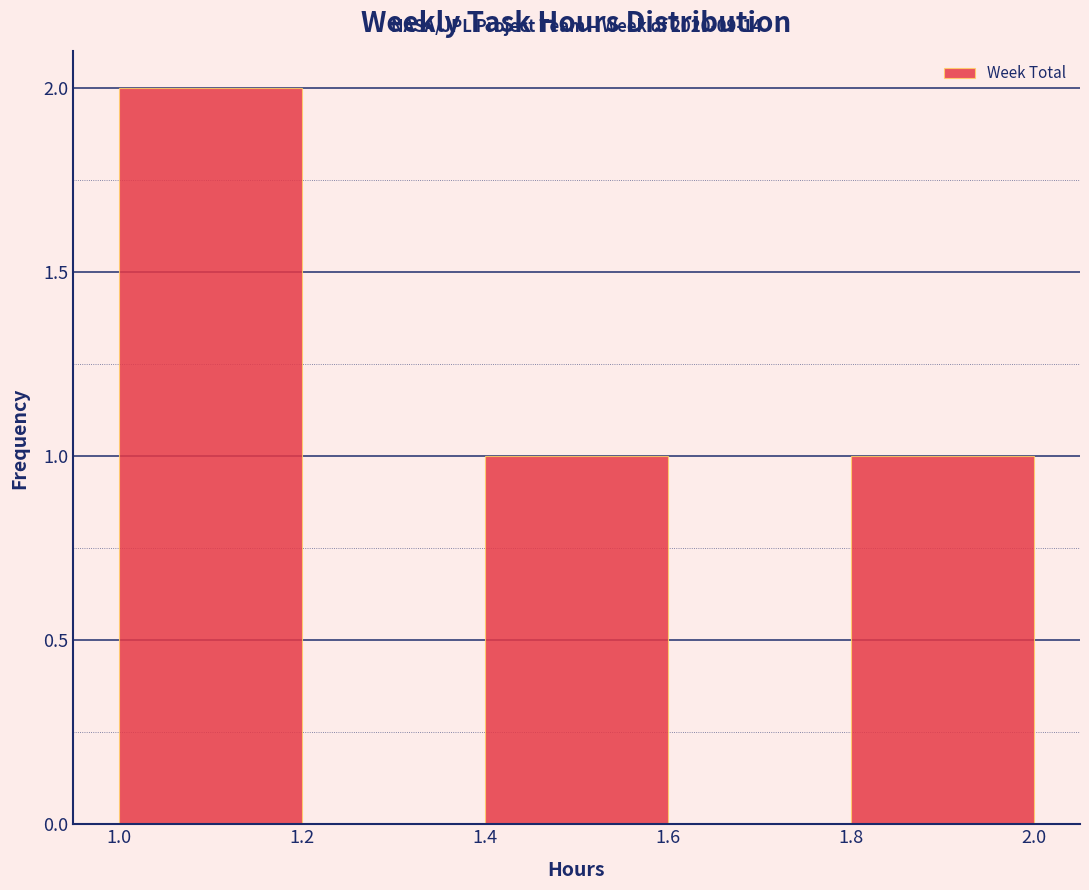

Over which range of the x-axis is the bar tallest?

1.0 to 1.2